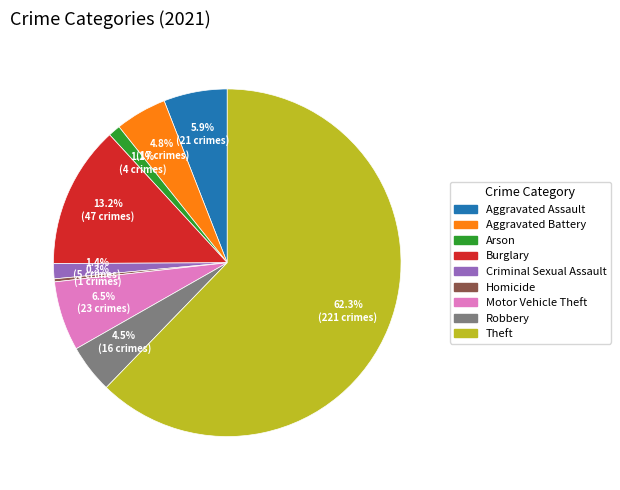

What is the majority slice?

Theft